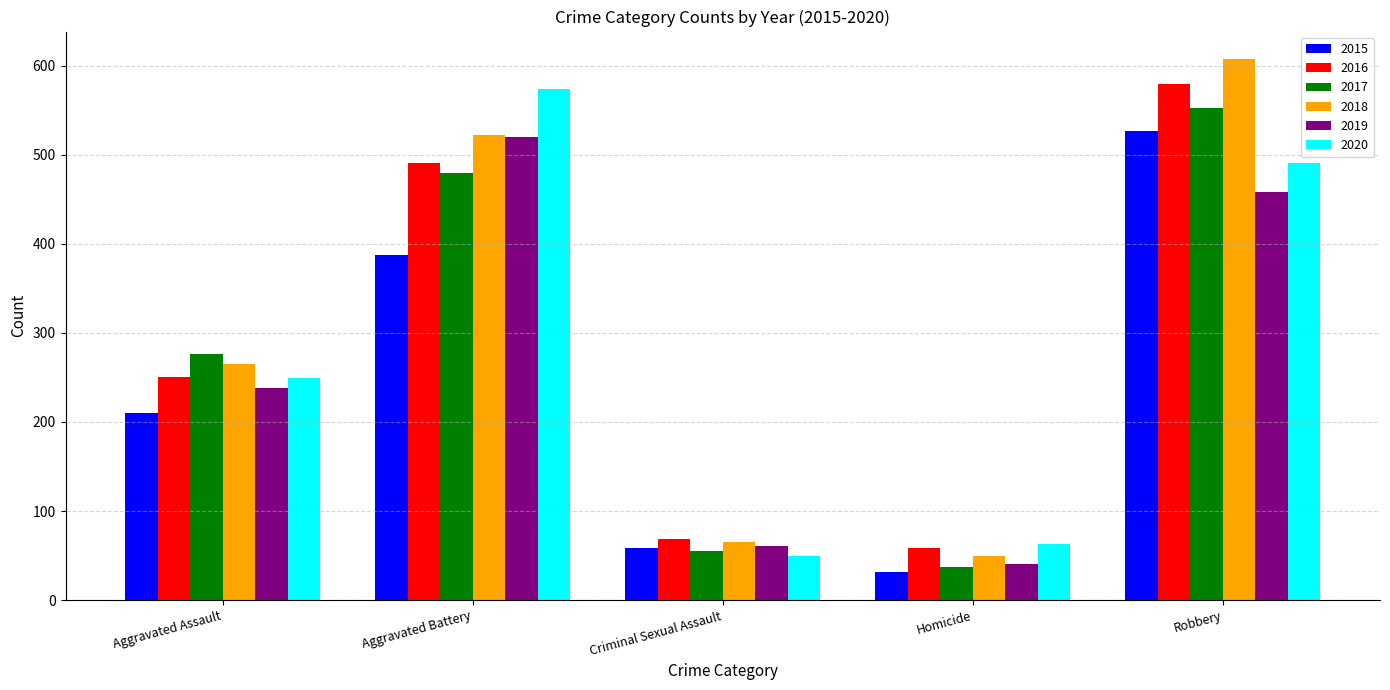

Reading right to left, transcribe all the data shown in this chart.

2015: 527	32	58	387	210
2016: 579	59	69	491	250
2017: 553	37	55	480	276
2018: 608	49	65	522	265
2019: 458	40	61	520	238
2020: 491	63	49	574	249